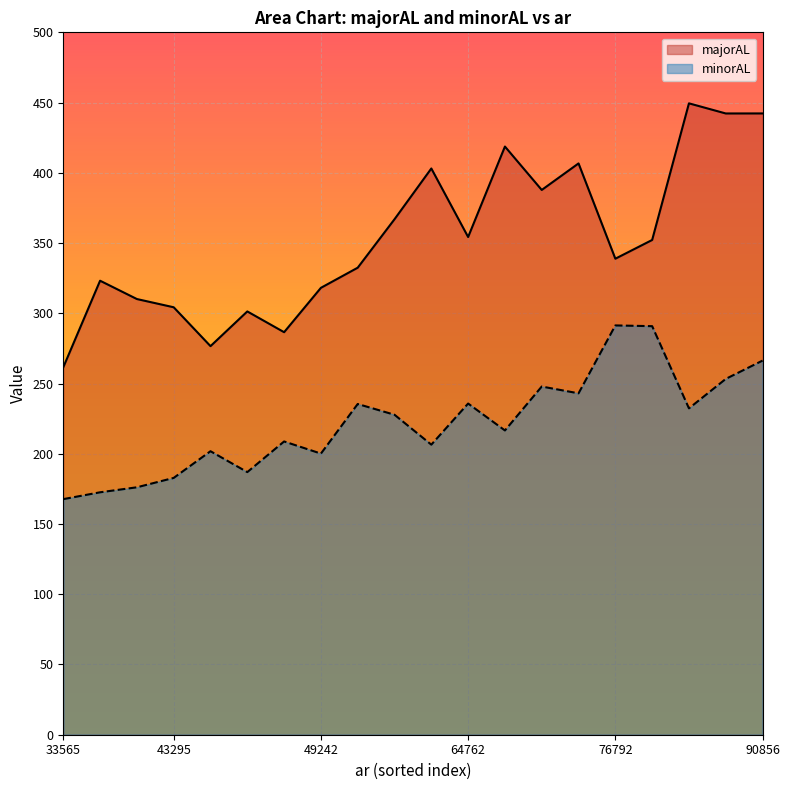

Reading right to left, what are all the values shown in this chart?

majorAL: 70699=418.7	43295=304.3	64762=354.3	64670=403.1	33565=261.6	74167=387.8	76792=338.9	43441=276.6	43725=301.3	80437=449.5	64380=367.0	42256=323.2	60952=332.5	42492=310.1	49242=318.1	79408=352.2	45928=286.5	90856=442.3	75166=406.7	87524=442.2
minorAL: 70699=216.6	43295=182.8	64762=235.8	64670=206.5	33565=167.7	74167=247.9	76792=291.4	43441=201.8	43725=187.0	80437=232.3	64380=227.8	42256=172.6	60952=235.4	42492=176.1	49242=200.1	79408=290.8	45928=208.8	90856=266.3	75166=243.0	87524=253.3